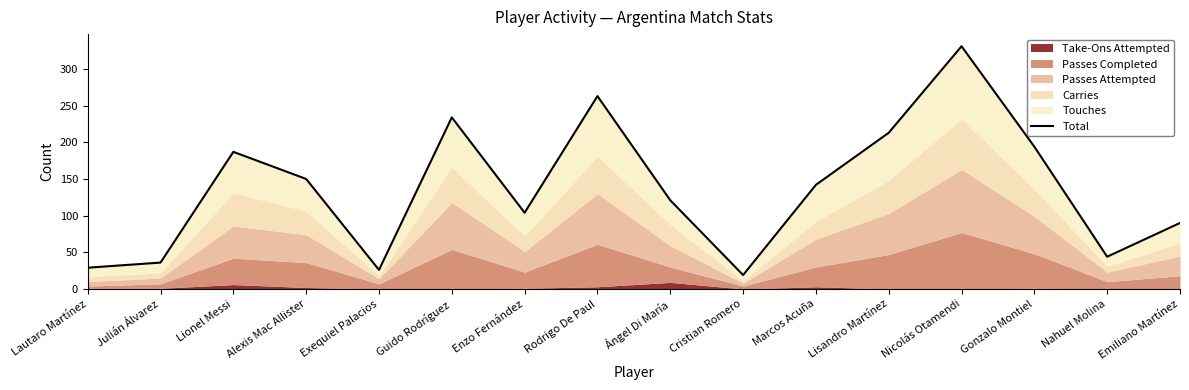

What is the difference between the values at Exequiel Palacios and Lisandro Martínez?

187